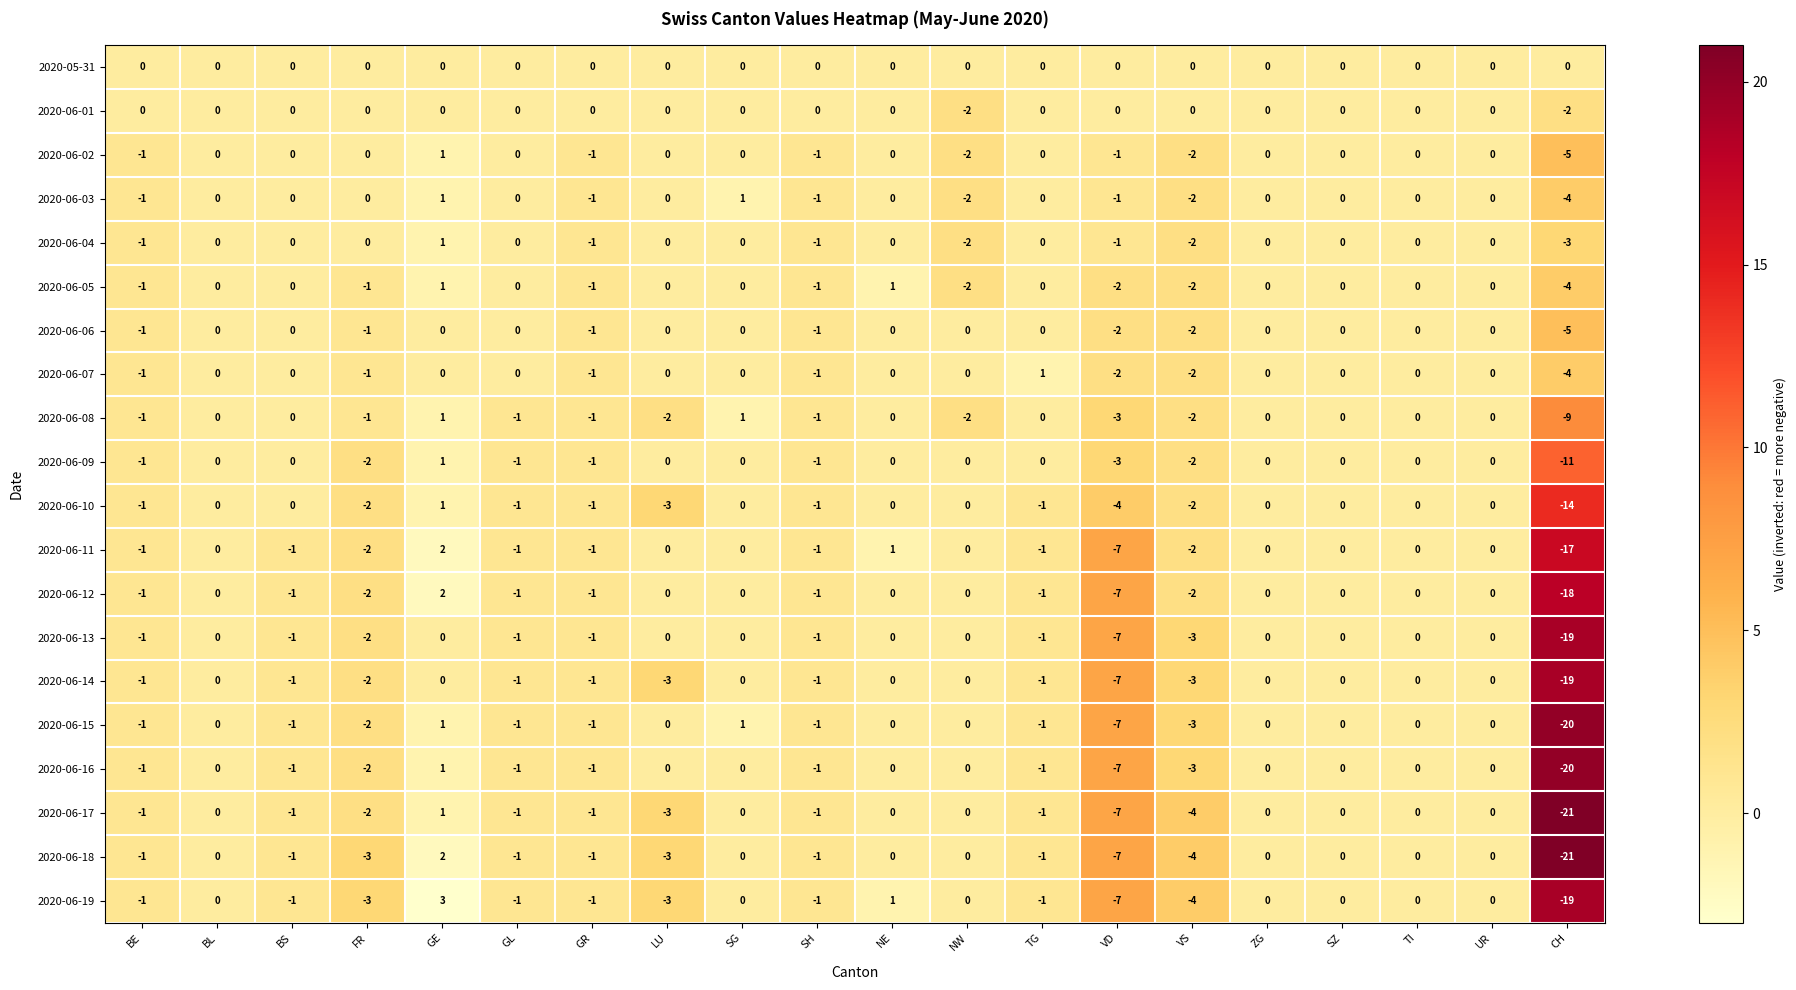

Which series has the largest range (max minus min)?

2020-06-18